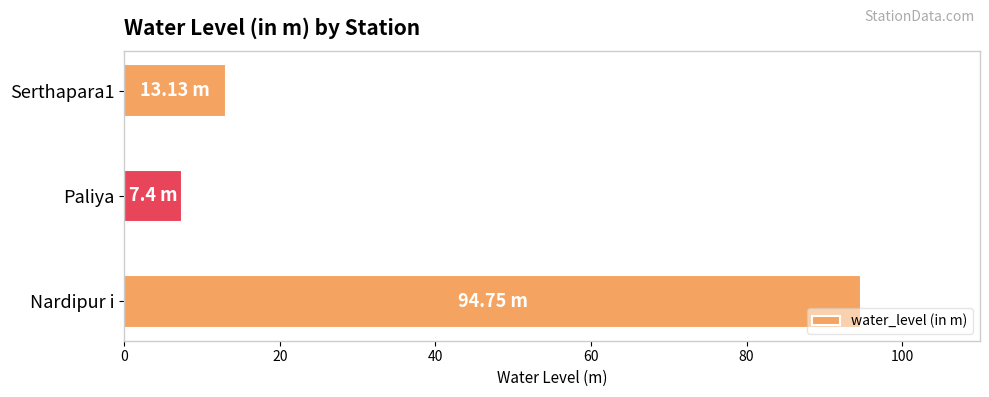

Does the chart contain stacked bars?

No